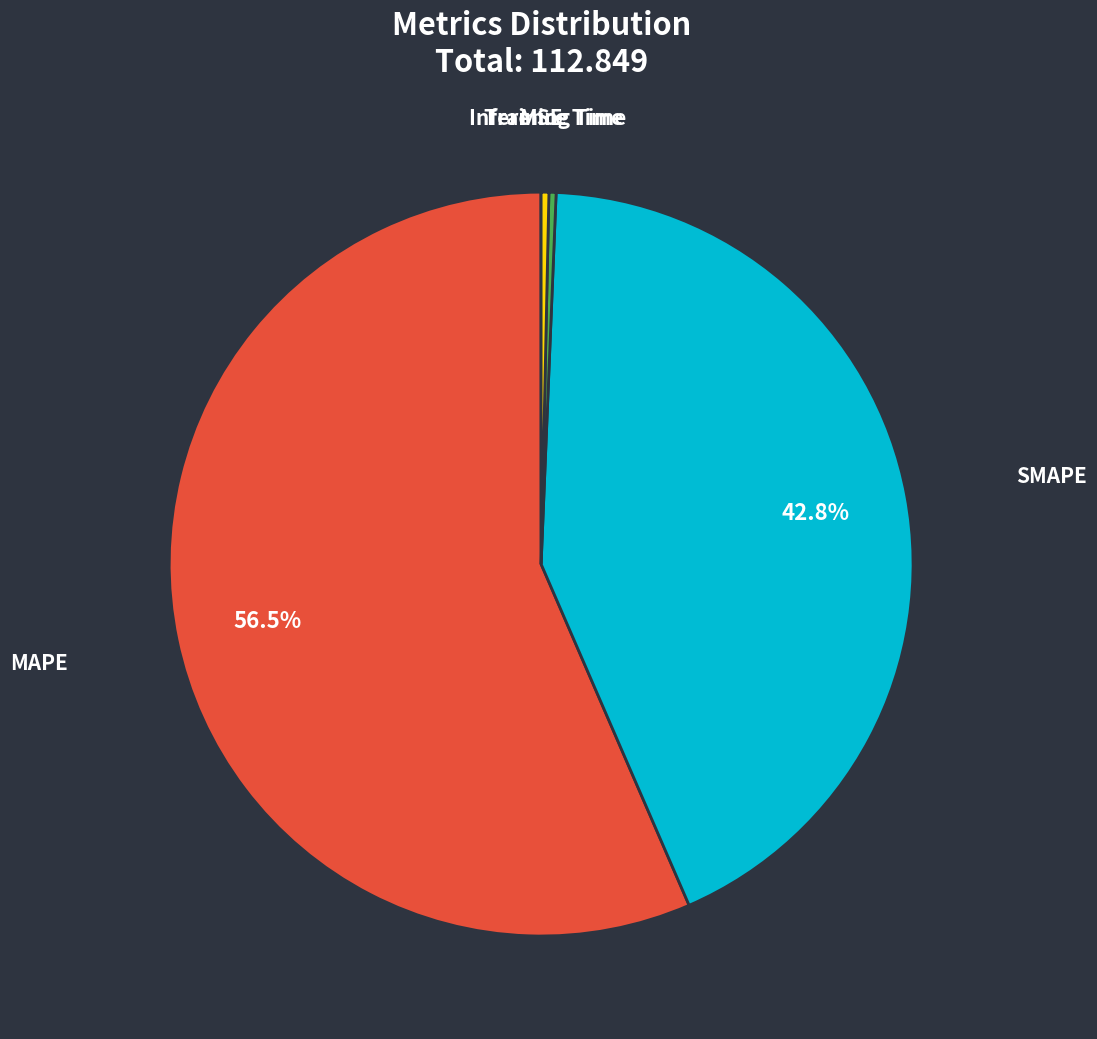

Does Training Time account for over 50% of the chart?

No